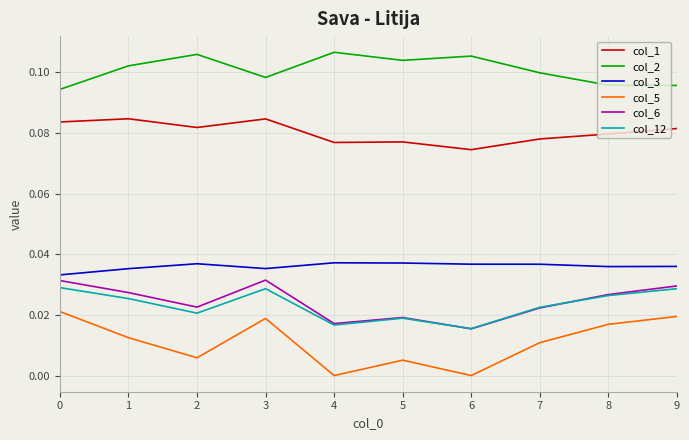

True or false: col_1 and col_3 intersect in this chart.

False